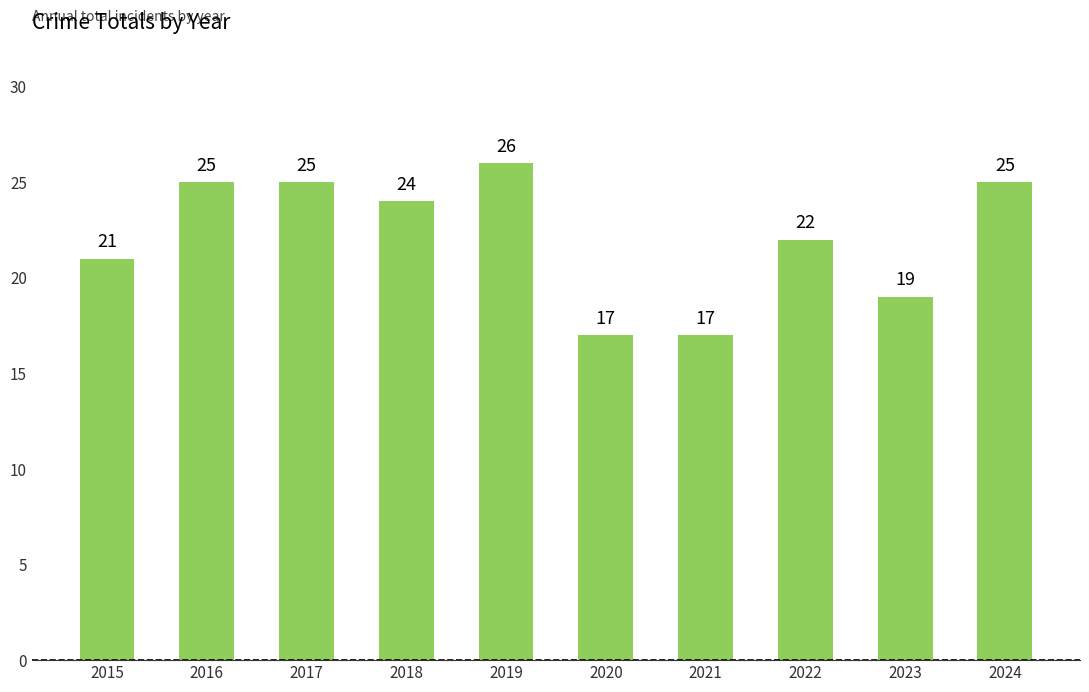

What is the greatest value displayed?

26